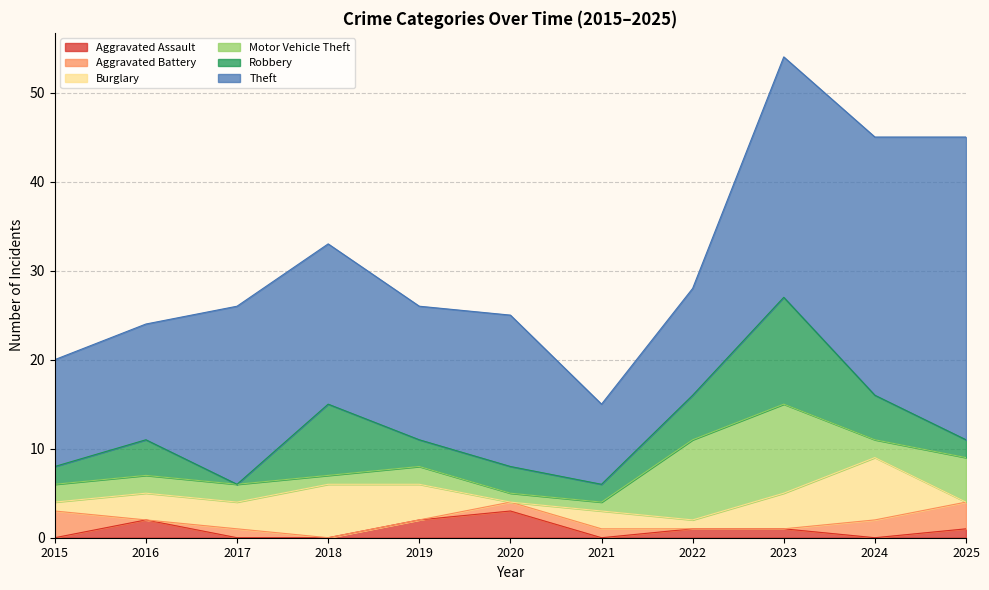

Between 2022 and 2019, which is larger?

2019